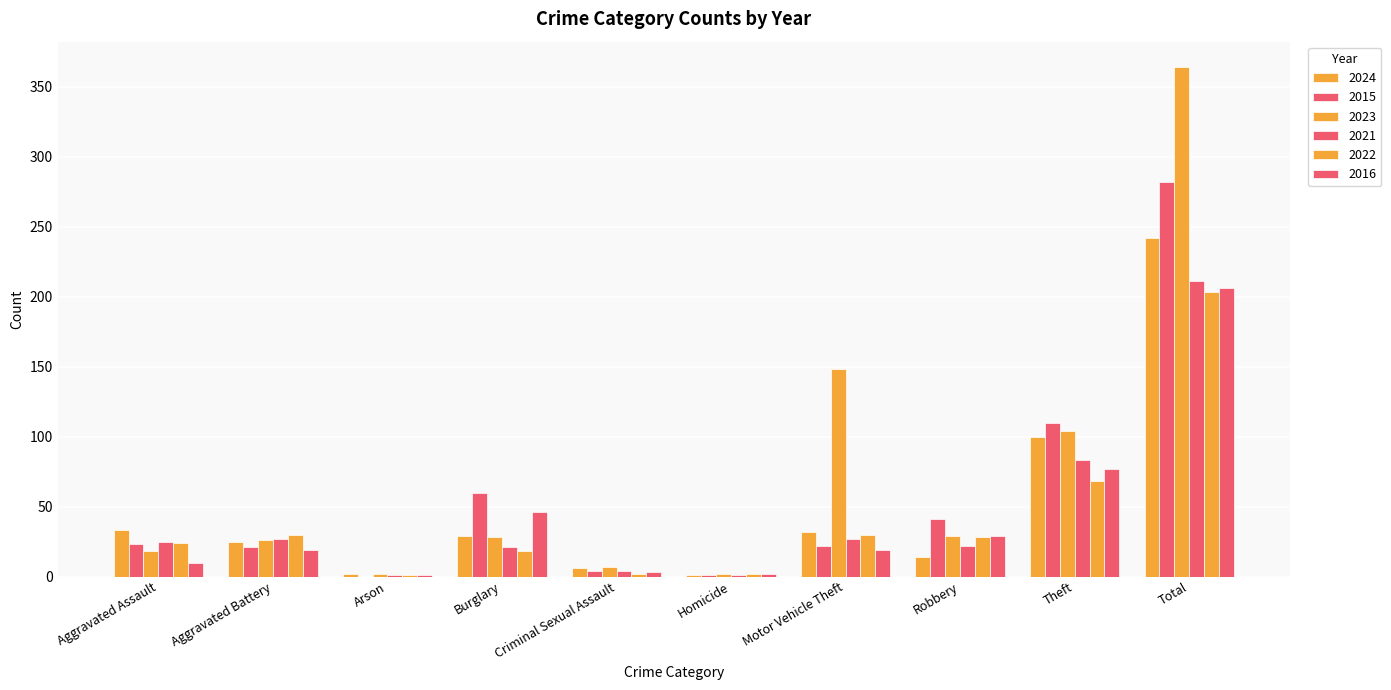

Are the bars horizontal?

No